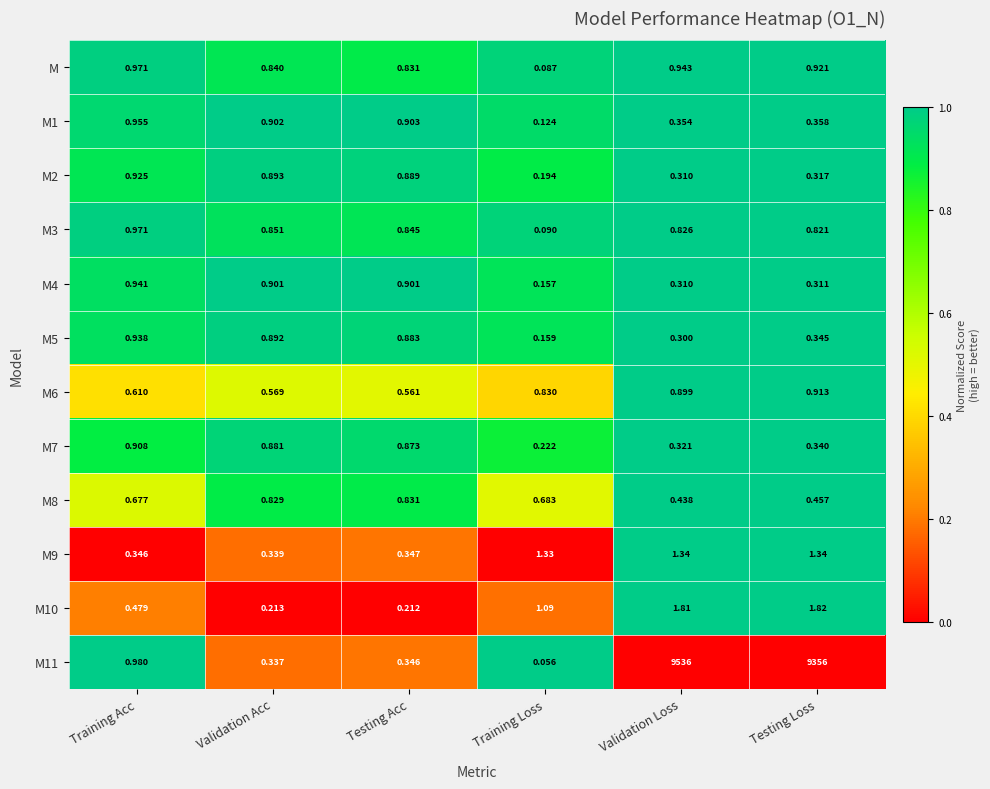

At which label is M9 closest to 0?

Validation Acc